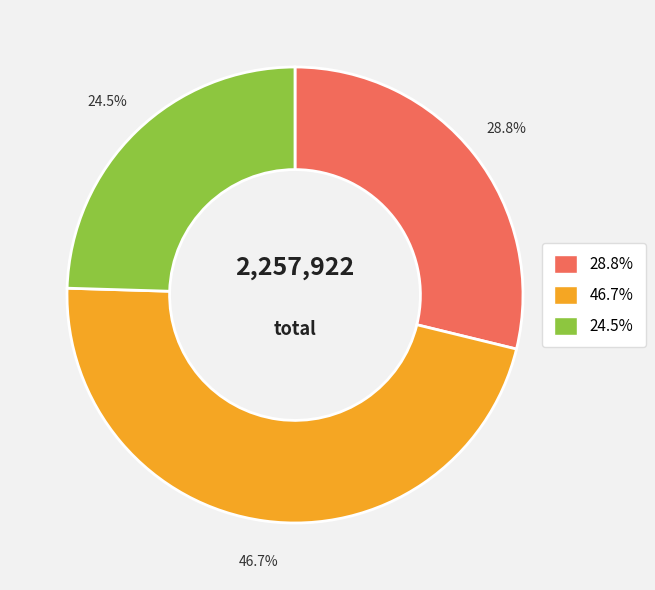

Does any single category account for the majority?

No